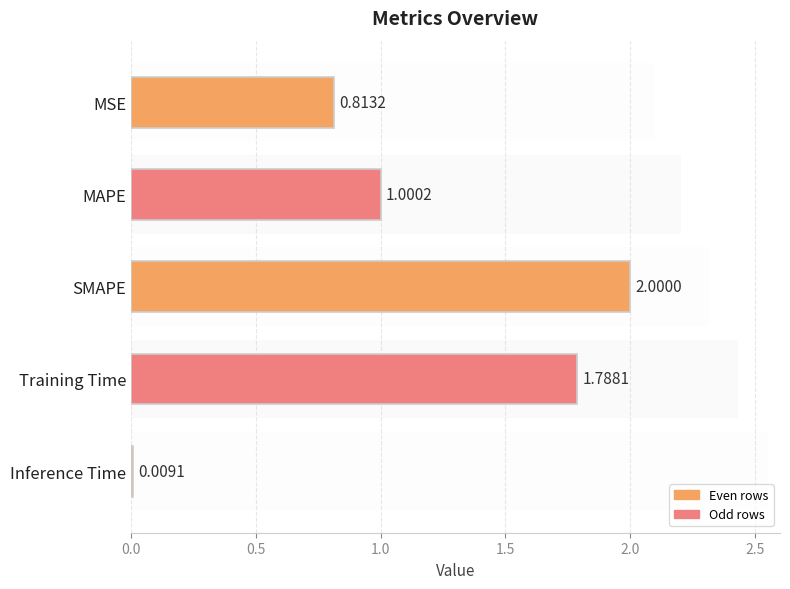

Are the bars horizontal?

Yes